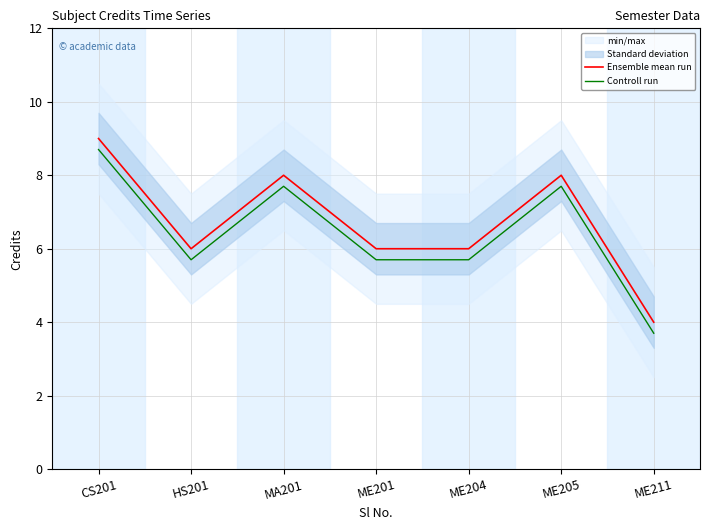

How many data points in Ensemble mean run are less than 6?

1